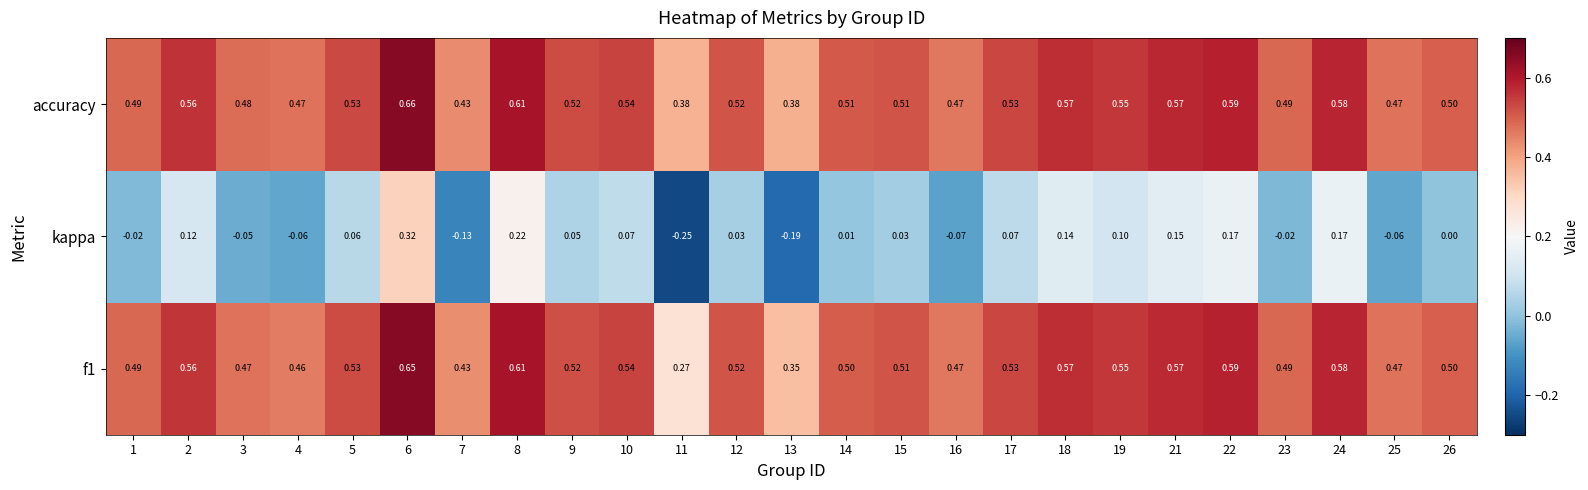

Which series has the largest total across all categories?

accuracy